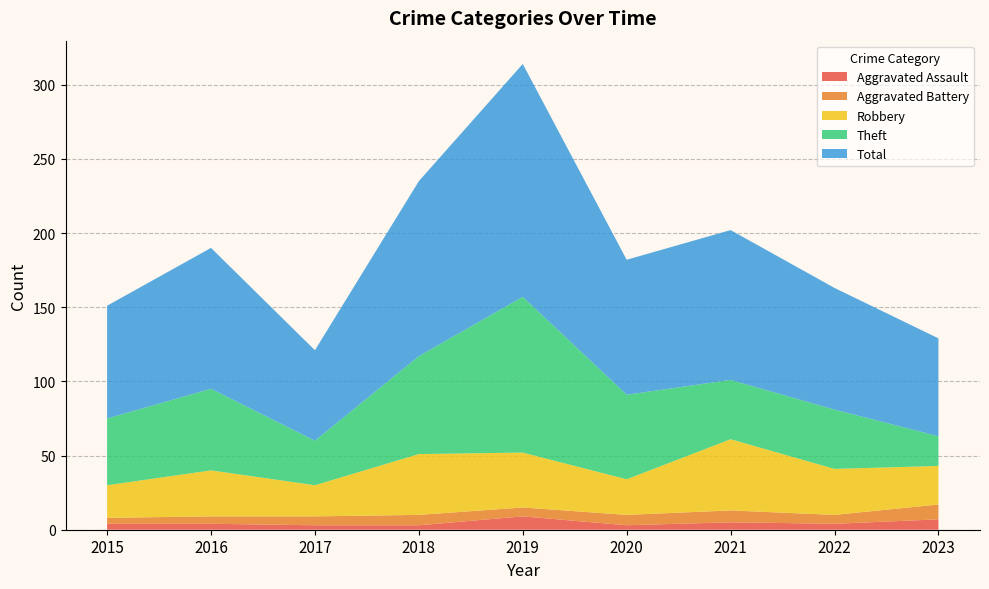

Reading left to right, list all the values displayed in this chart.

Aggravated Assault: 4	4	3	3	9	3	5	4	7
Aggravated Battery: 4	5	6	7	6	7	8	6	10
Robbery: 22	31	21	41	37	24	48	31	26
Theft: 45	55	30	66	105	57	40	40	20
Total: 76	95	61	118	157	91	101	82	66